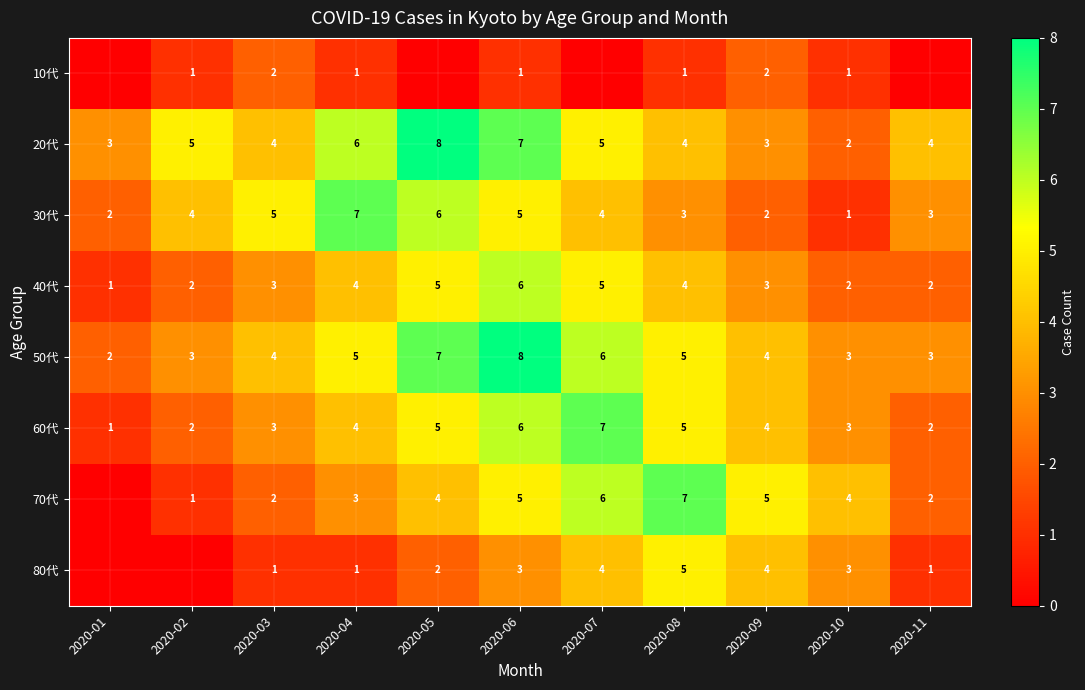

What is the difference between the highest and lowest values at 2020-01?

3